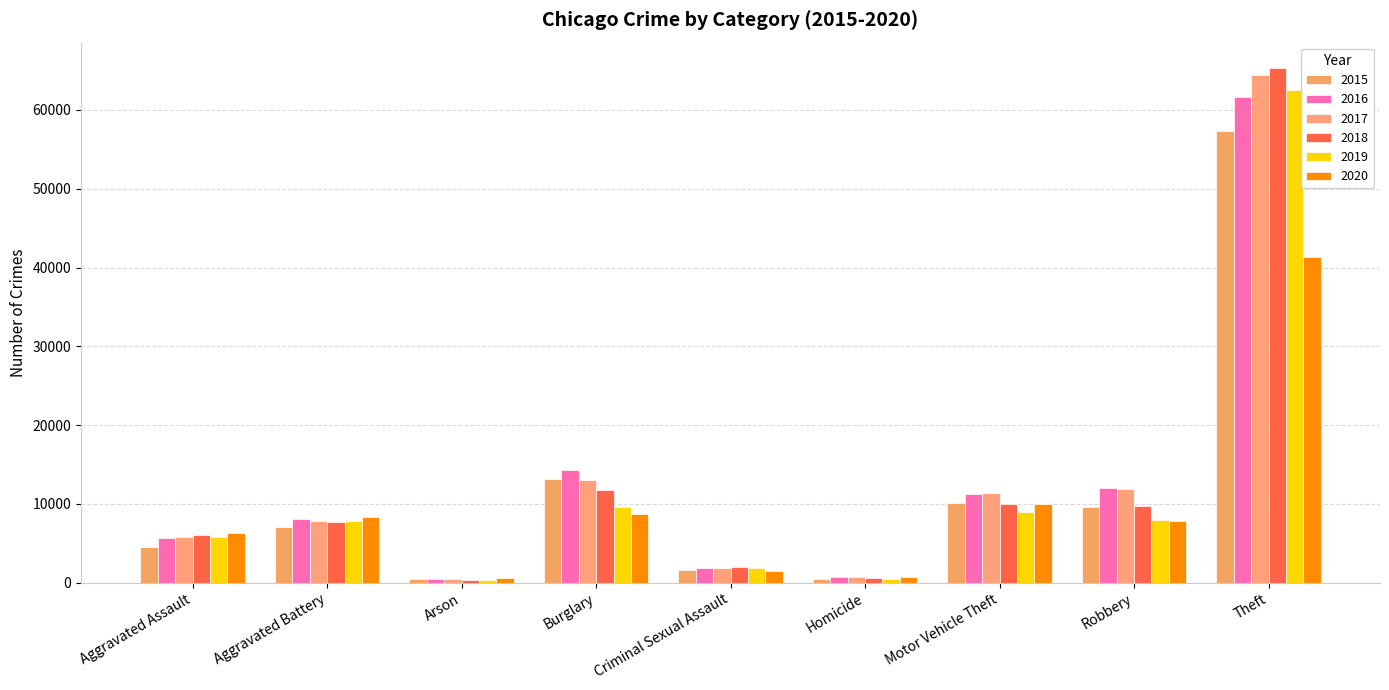

Which series has the largest total across all categories?

2017